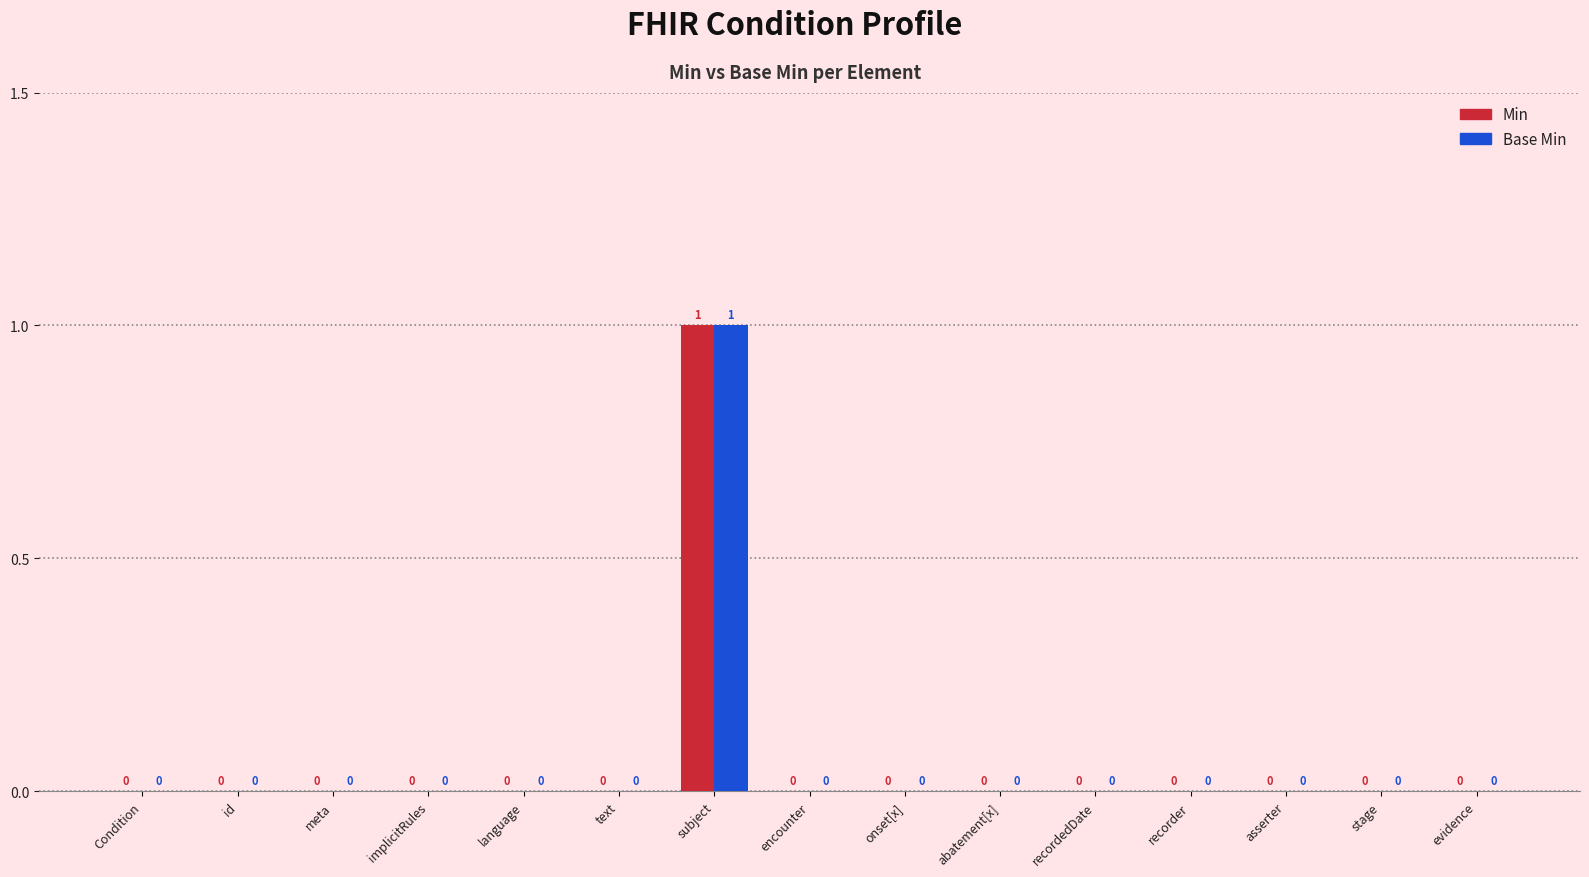

At which category is the sum across all series the highest?

subject